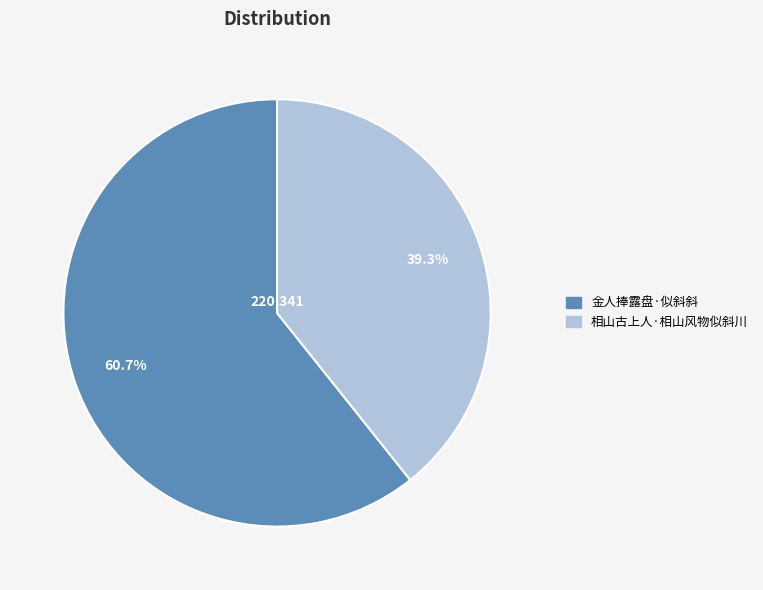

Does 相山古上人·相山风物似斜川 account for over 50% of the chart?

No